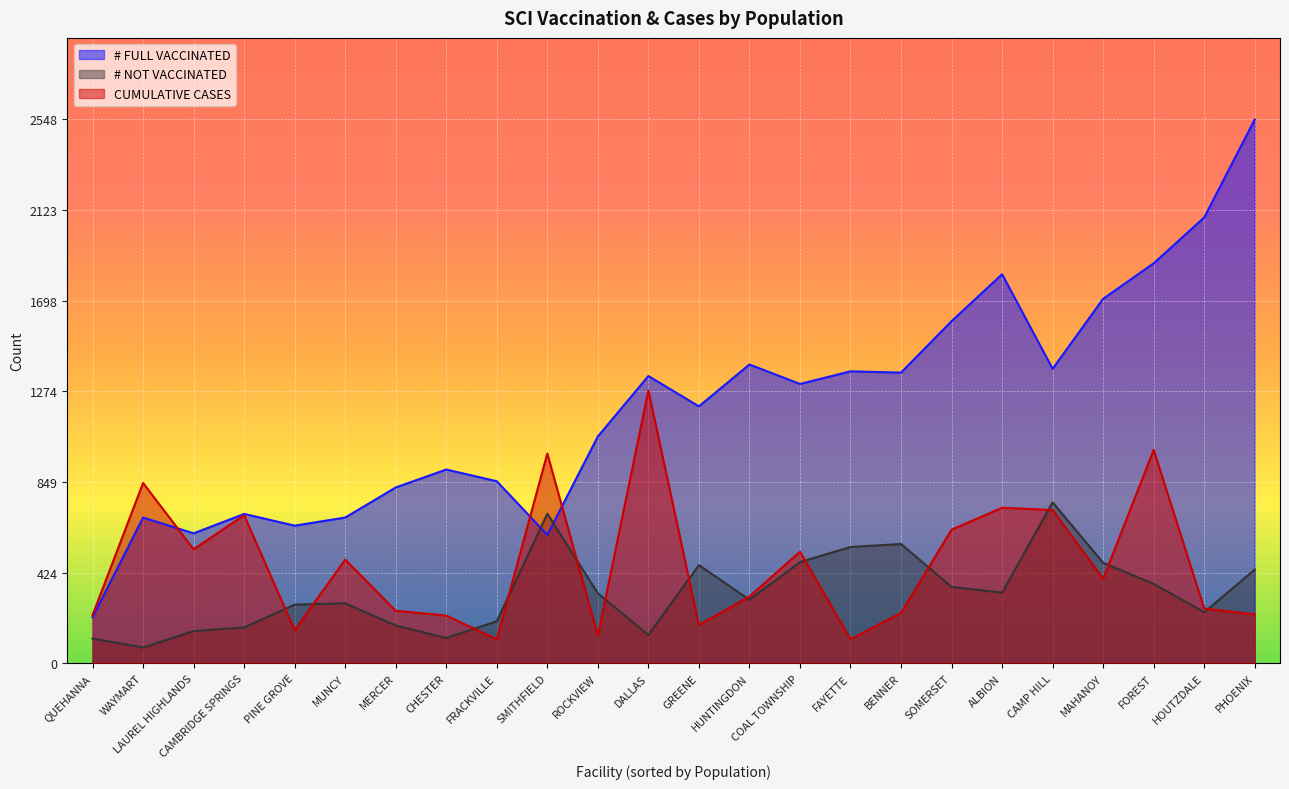

How many data points in # FULL VACCINATED are less than 1309?

12